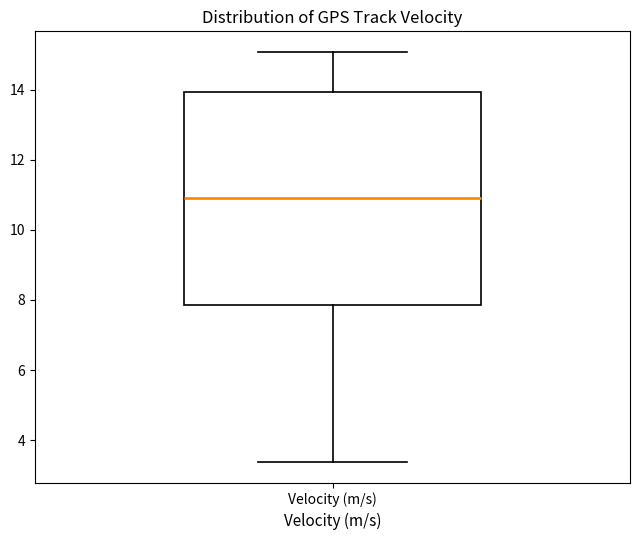

Read this box plot against the y-axis: the position of the median line, the range covered by the box, and the ends of both whiskers. The values are not printed on the chart, so give them approximately, as read against the axis.

median 11.0, box 7.8 to 14.0, whiskers 3.4 to 15.0